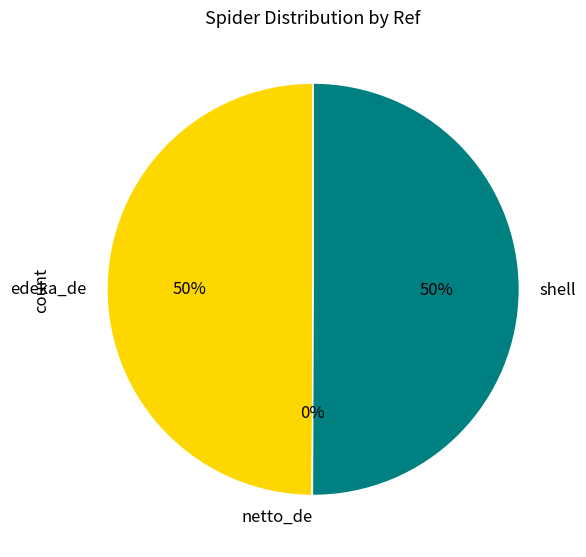

The edeka_de slice represents 50% of the pie. True or false?

True